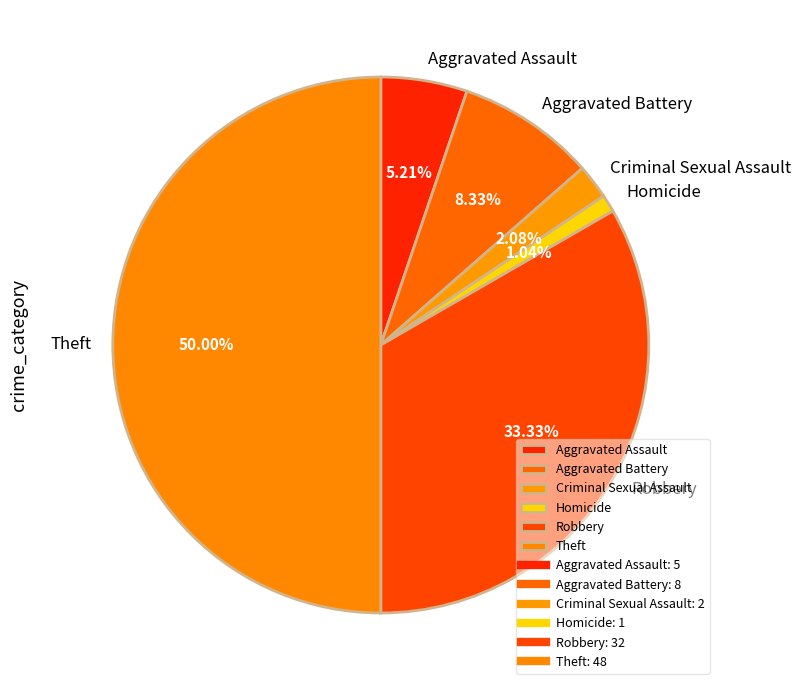

True or false: Aggravated Battery accounts for 8% of the total.

True